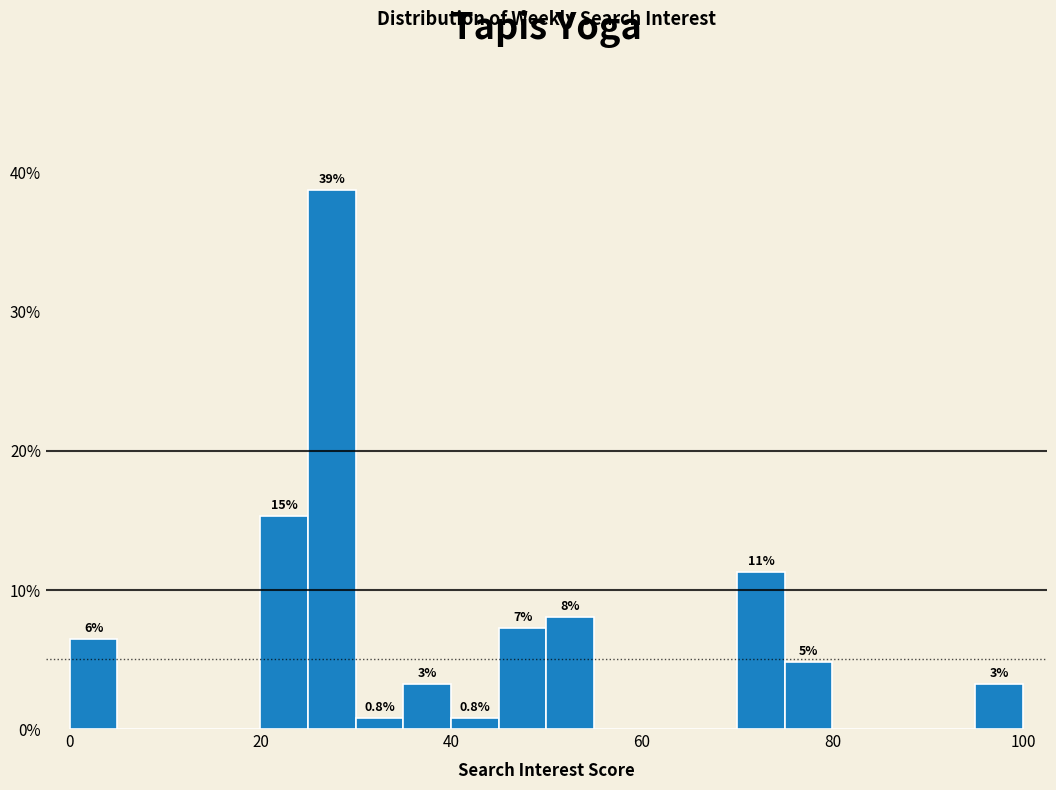

Read against the x-axis, roughly where is the centre of the tallest bar?

28